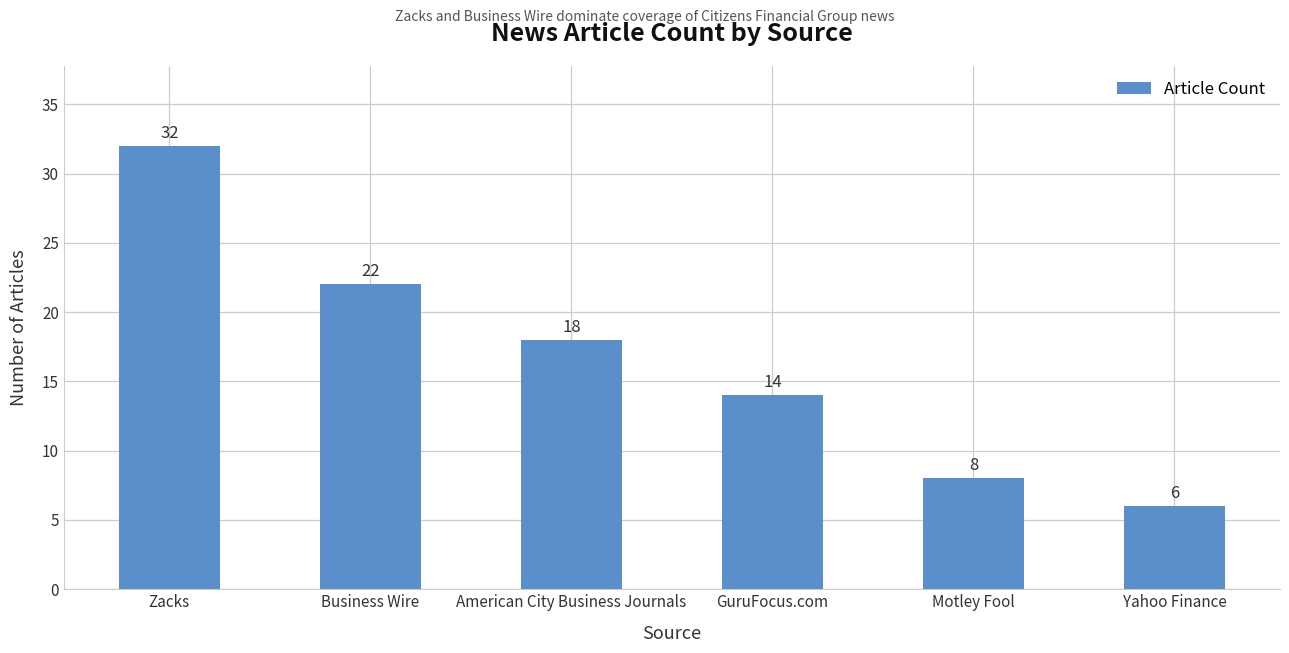

What is the difference between the maximum and minimum values?

26